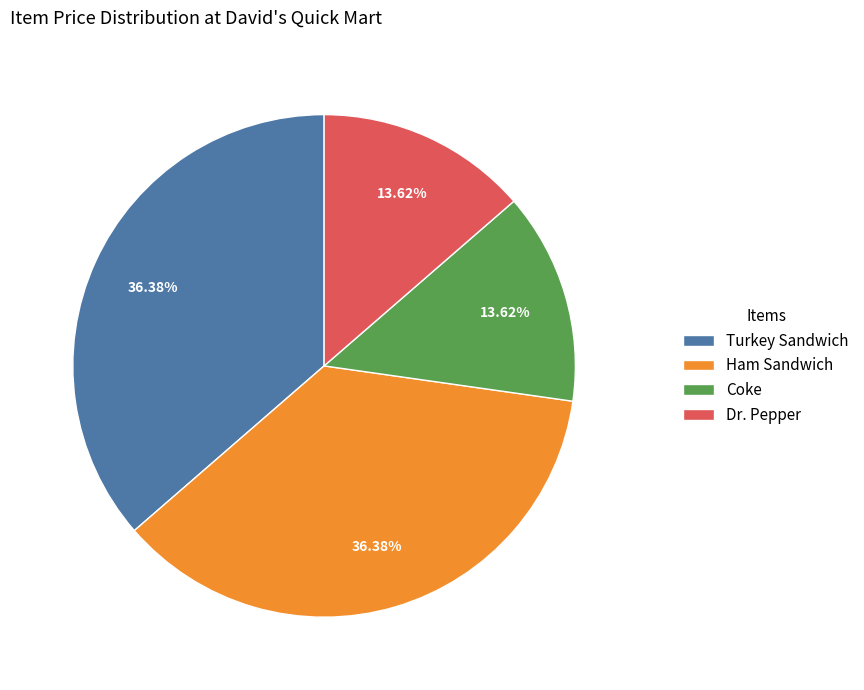

Combined, do Coke and Dr. Pepper account for over 50%?

No